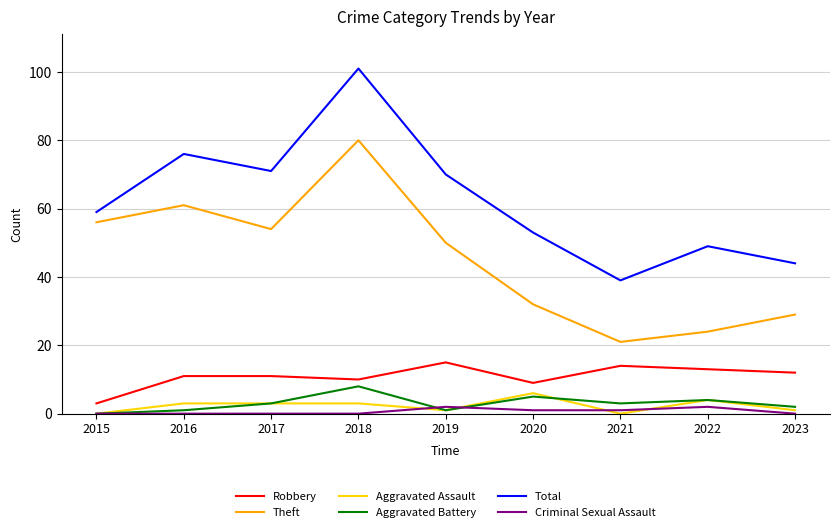

Reading left to right, transcribe all the data shown in this chart.

Robbery: 2015=3	2016=11	2017=11	2018=10	2019=15	2020=9	2021=14	2022=13	2023=12
Theft: 2015=56	2016=61	2017=54	2018=80	2019=50	2020=32	2021=21	2022=24	2023=29
Aggravated Assault: 2015=0	2016=3	2017=3	2018=3	2019=1	2020=6	2021=0	2022=4	2023=1
Aggravated Battery: 2015=0	2016=1	2017=3	2018=8	2019=1	2020=5	2021=3	2022=4	2023=2
Total: 2015=59	2016=76	2017=71	2018=101	2019=70	2020=53	2021=39	2022=49	2023=44
Criminal Sexual Assault: 2015=0	2016=0	2017=0	2018=0	2019=2	2020=1	2021=1	2022=2	2023=0